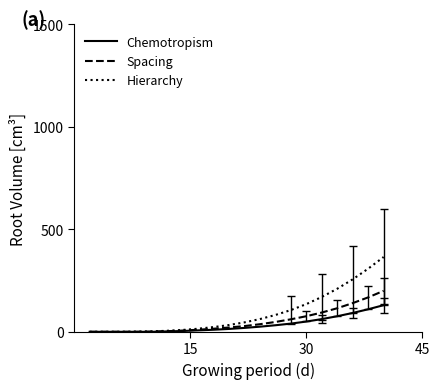

Rank the series by their maximum value, from lowest to highest.

Chemotropism, Spacing, Hierarchy